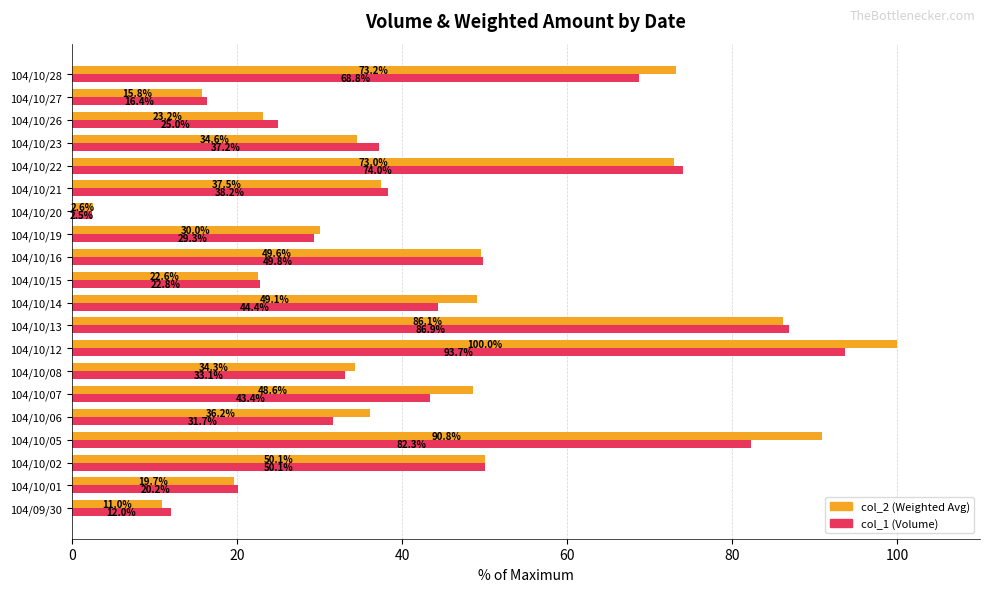

True or false: col_2 (Weighted Avg) has a value of 126.8 at 104/10/22.

False